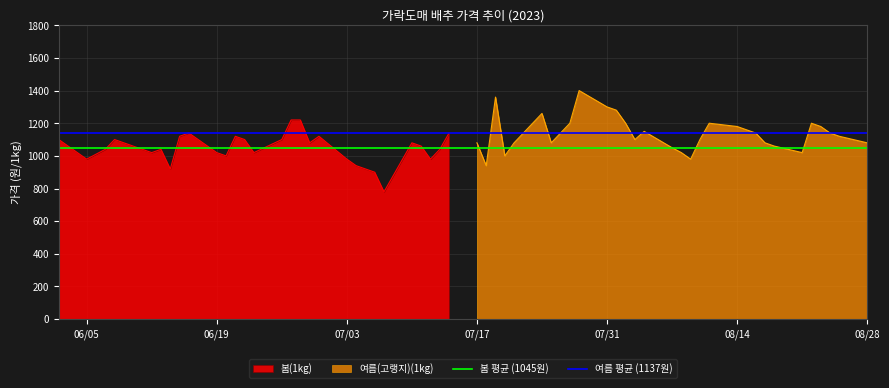

What is the maximum value for 봄(1kg)?

1220